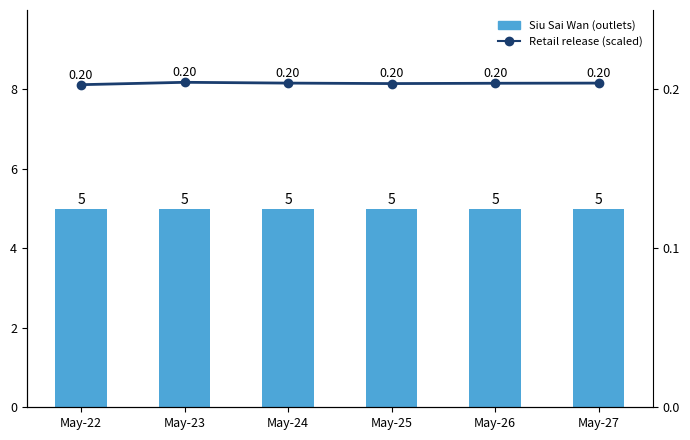

What is the lowest value of the Retail release (scaled) series?

0.2